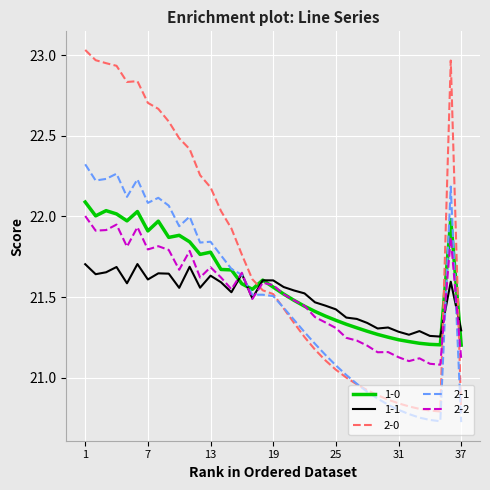

Does the chart display data point markers on the line(s)?

No